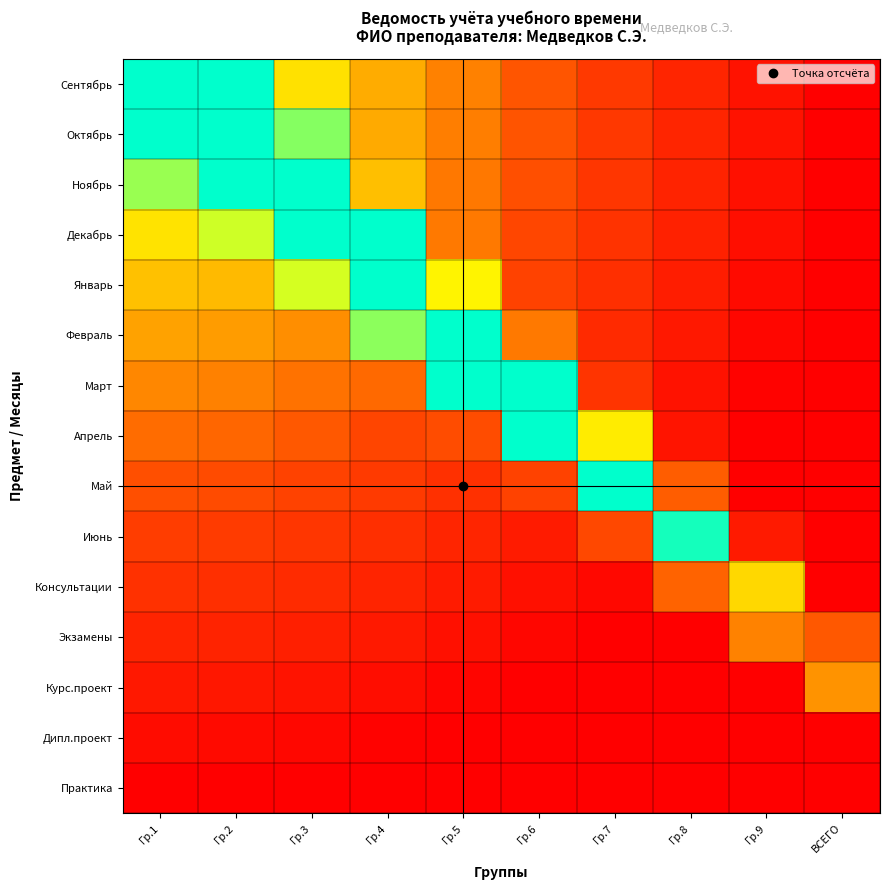

Reading right to left, what are all the values shown in this chart?

Сентябрь: ВСЕГО=1.0	Гр.9=0.9	Гр.8=0.8	Гр.7=0.7	Гр.6=0.6	Гр.5=0.4	Гр.4=0.3	Гр.3=0.2	Гр.2=0.0	Гр.1=0.0
Октябрь: ВСЕГО=1.0	Гр.9=0.9	Гр.8=0.8	Гр.7=0.7	Гр.6=0.6	Гр.5=0.5	Гр.4=0.3	Гр.3=0.1	Гр.2=0.0	Гр.1=0.0
Ноябрь: ВСЕГО=1.0	Гр.9=0.9	Гр.8=0.8	Гр.7=0.7	Гр.6=0.6	Гр.5=0.5	Гр.4=0.3	Гр.3=0.0	Гр.2=0.0	Гр.1=0.1
Декабрь: ВСЕГО=1.0	Гр.9=0.9	Гр.8=0.8	Гр.7=0.7	Гр.6=0.6	Гр.5=0.5	Гр.4=0.0	Гр.3=0.0	Гр.2=0.1	Гр.1=0.2
Январь: ВСЕГО=1.0	Гр.9=0.9	Гр.8=0.8	Гр.7=0.7	Гр.6=0.6	Гр.5=0.2	Гр.4=0.0	Гр.3=0.1	Гр.2=0.3	Гр.1=0.3
Февраль: ВСЕГО=1.0	Гр.9=1.0	Гр.8=0.9	Гр.7=0.8	Гр.6=0.5	Гр.5=0.0	Гр.4=0.1	Гр.3=0.4	Гр.2=0.4	Гр.1=0.4
Март: ВСЕГО=1.0	Гр.9=1.0	Гр.8=0.9	Гр.7=0.7	Гр.6=0.0	Гр.5=0.0	Гр.4=0.5	Гр.3=0.5	Гр.2=0.4	Гр.1=0.4
Апрель: ВСЕГО=1.0	Гр.9=1.0	Гр.8=0.9	Гр.7=0.2	Гр.6=0.0	Гр.5=0.6	Гр.4=0.6	Гр.3=0.5	Гр.2=0.5	Гр.1=0.5
Май: ВСЕГО=1.0	Гр.9=1.0	Гр.8=0.5	Гр.7=0.0	Гр.6=0.6	Гр.5=0.7	Гр.4=0.7	Гр.3=0.6	Гр.2=0.6	Гр.1=0.6
Июнь: ВСЕГО=1.0	Гр.9=0.8	Гр.8=0.0	Гр.7=0.6	Гр.6=0.8	Гр.5=0.8	Гр.4=0.7	Гр.3=0.7	Гр.2=0.7	Гр.1=0.6
Консультации: ВСЕГО=1.0	Гр.9=0.2	Гр.8=0.5	Гр.7=1.0	Гр.6=0.9	Гр.5=0.8	Гр.4=0.8	Гр.3=0.7	Гр.2=0.7	Гр.1=0.7
Экзамены: ВСЕГО=0.6	Гр.9=0.4	Гр.8=1.0	Гр.7=1.0	Гр.6=1.0	Гр.5=0.9	Гр.4=0.9	Гр.3=0.8	Гр.2=0.8	Гр.1=0.8
Курс.проект: ВСЕГО=0.4	Гр.9=1.0	Гр.8=1.0	Гр.7=1.0	Гр.6=1.0	Гр.5=1.0	Гр.4=0.9	Гр.3=0.9	Гр.2=0.9	Гр.1=0.9
Дипл.проект: ВСЕГО=1.0	Гр.9=1.0	Гр.8=1.0	Гр.7=1.0	Гр.6=1.0	Гр.5=1.0	Гр.4=1.0	Гр.3=1.0	Гр.2=0.9	Гр.1=0.9
Практика: ВСЕГО=1.0	Гр.9=1.0	Гр.8=1.0	Гр.7=1.0	Гр.6=1.0	Гр.5=1.0	Гр.4=1.0	Гр.3=1.0	Гр.2=1.0	Гр.1=1.0